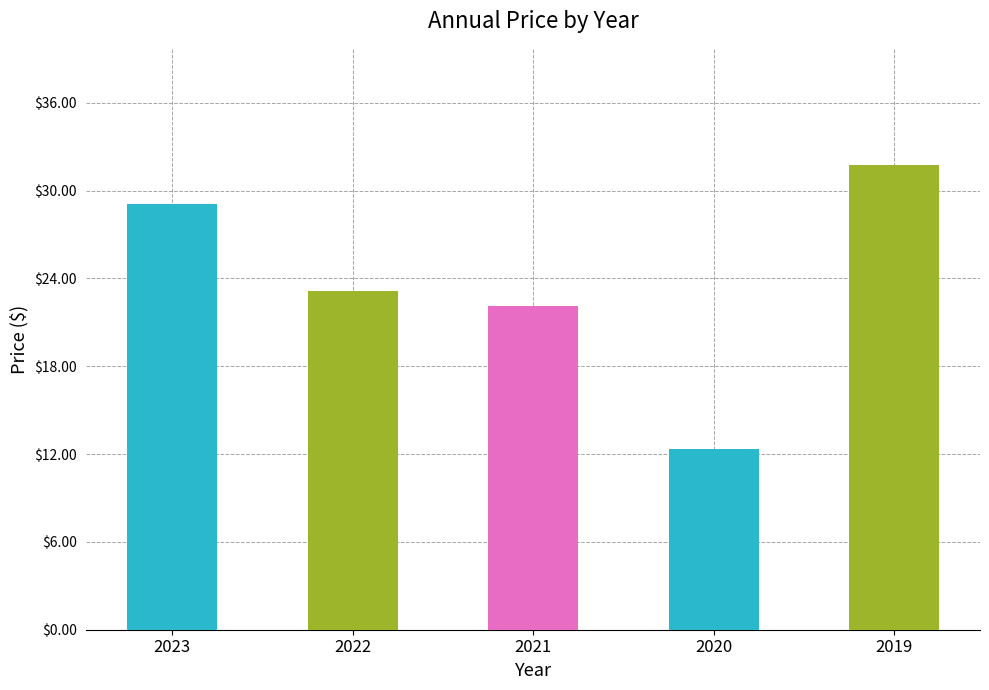

The chart shows a value of 21.0 at 2020. True or false?

False